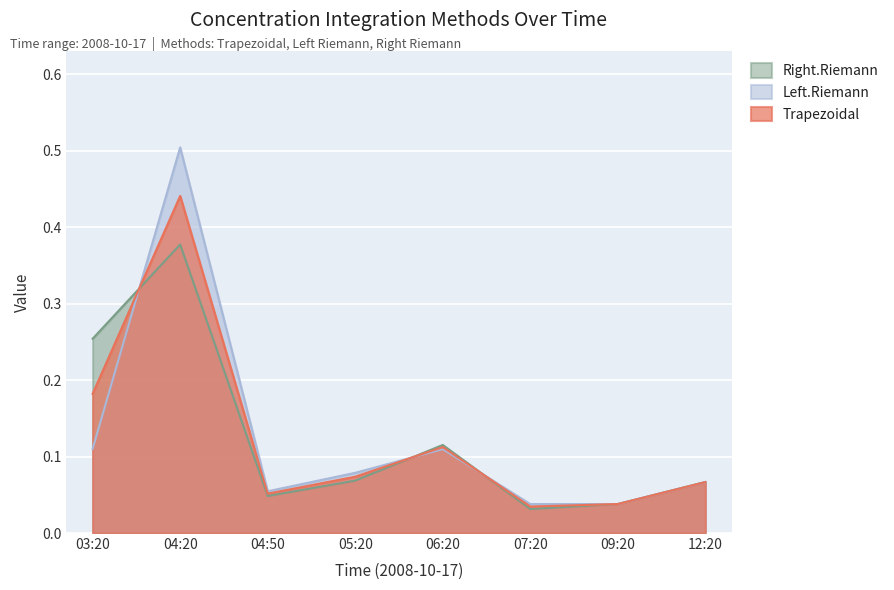

The value of Trapezoidal at 09:20 is 0.1. True or false?

False